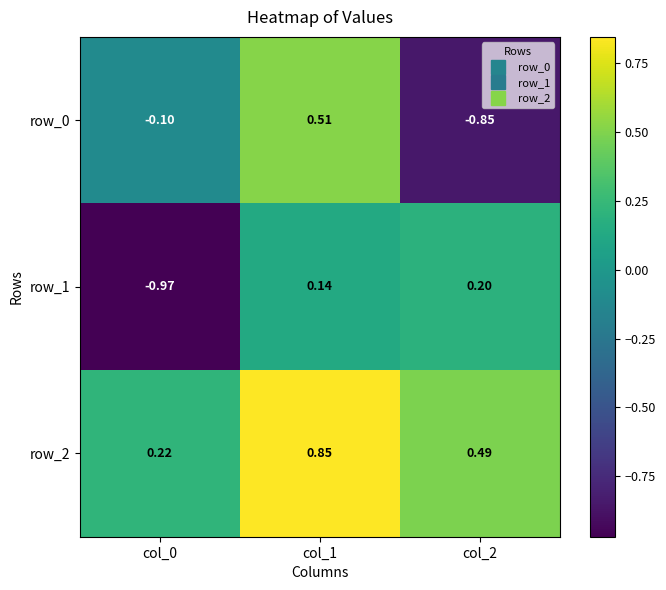

Is the value of row_0 at col_0 greater than the value of row_1 at col_2?

No